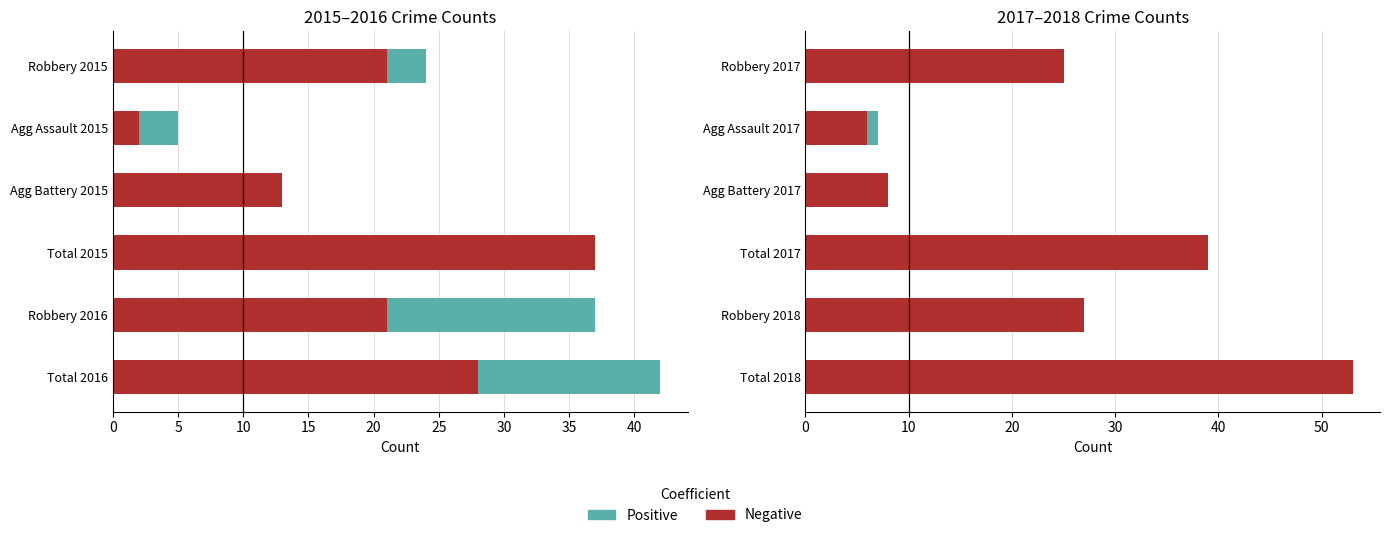

The Negative series shows 34 at Robbery 2017. True or false?

False